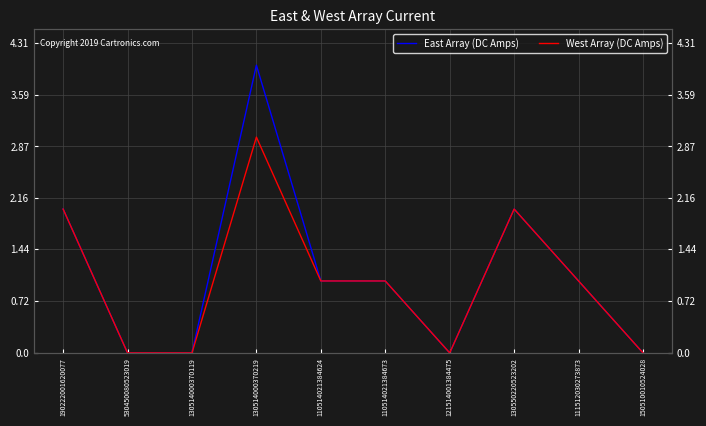

What is the difference between the maximum and second lowest values in the West Array (DC Amps) series?

3